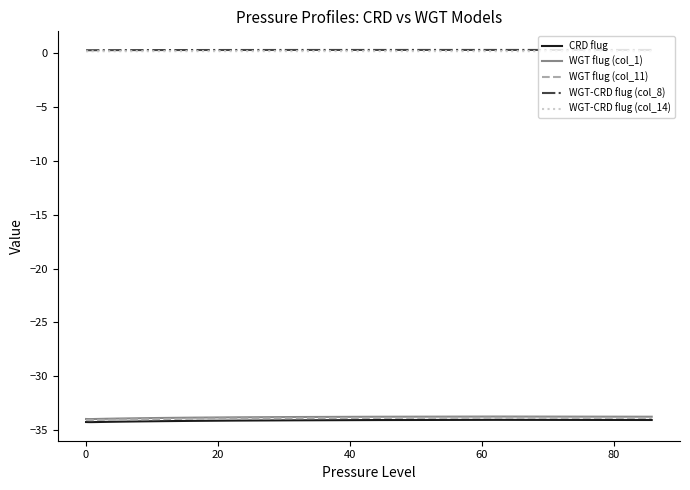

True or false: CRD flug and WGT-CRD flug (col_14) intersect in this chart.

False